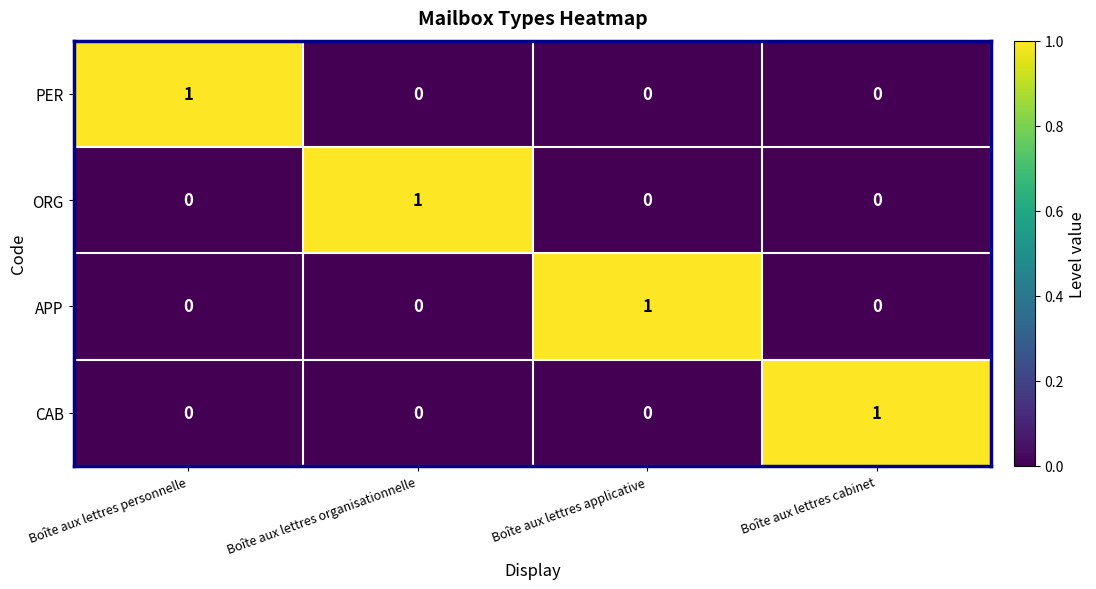

Is it true that CAB equals 2 at Boîte aux lettres cabinet?

False